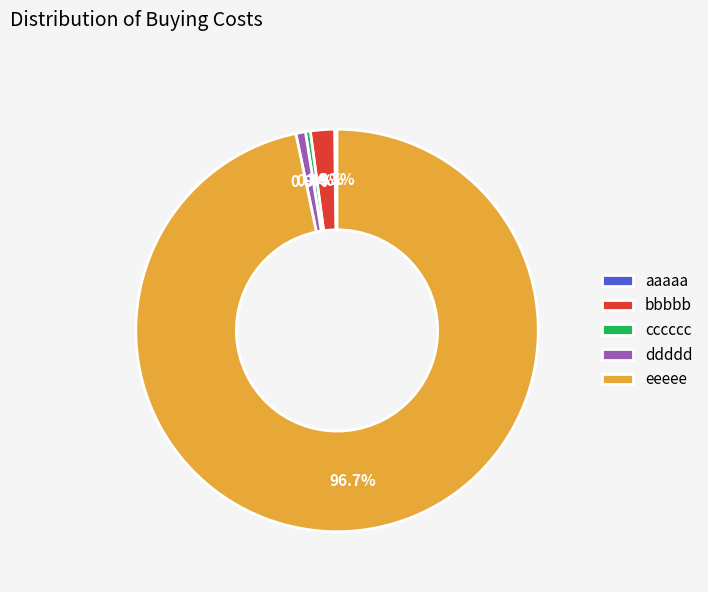

Which slice represents more than half of the pie?

eeeee